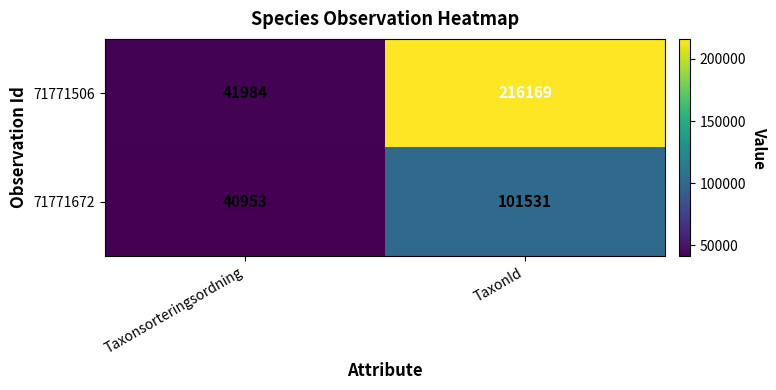

What is the approximate value of 71771506 at TaxonId, to the nearest 50?

216150